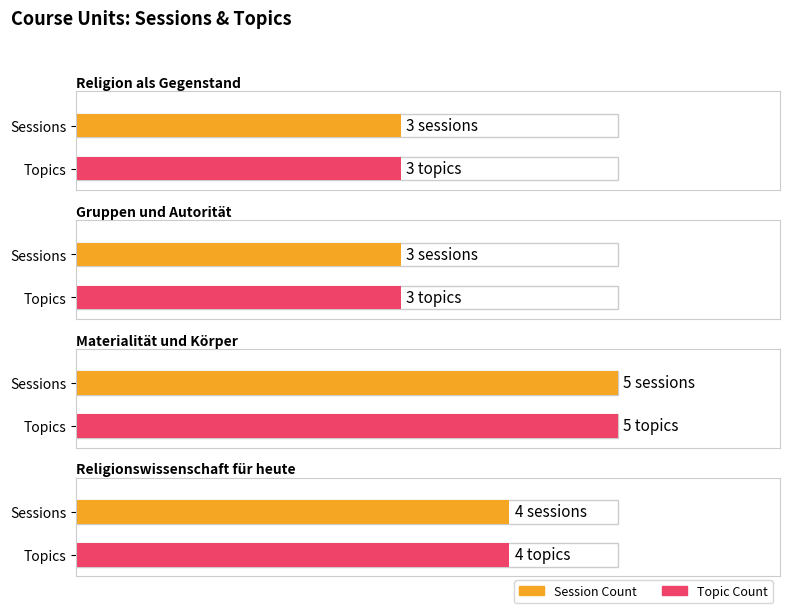

What is the label of the 1st bar from the left?

Religion als Gegenstand